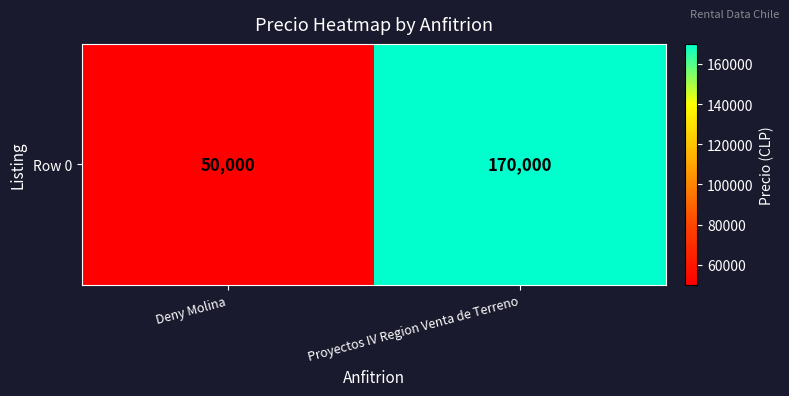

Reading left to right, extract all data points from this chart.

Deny Molina=50000	Proyectos IV Region Venta de Terreno=170000